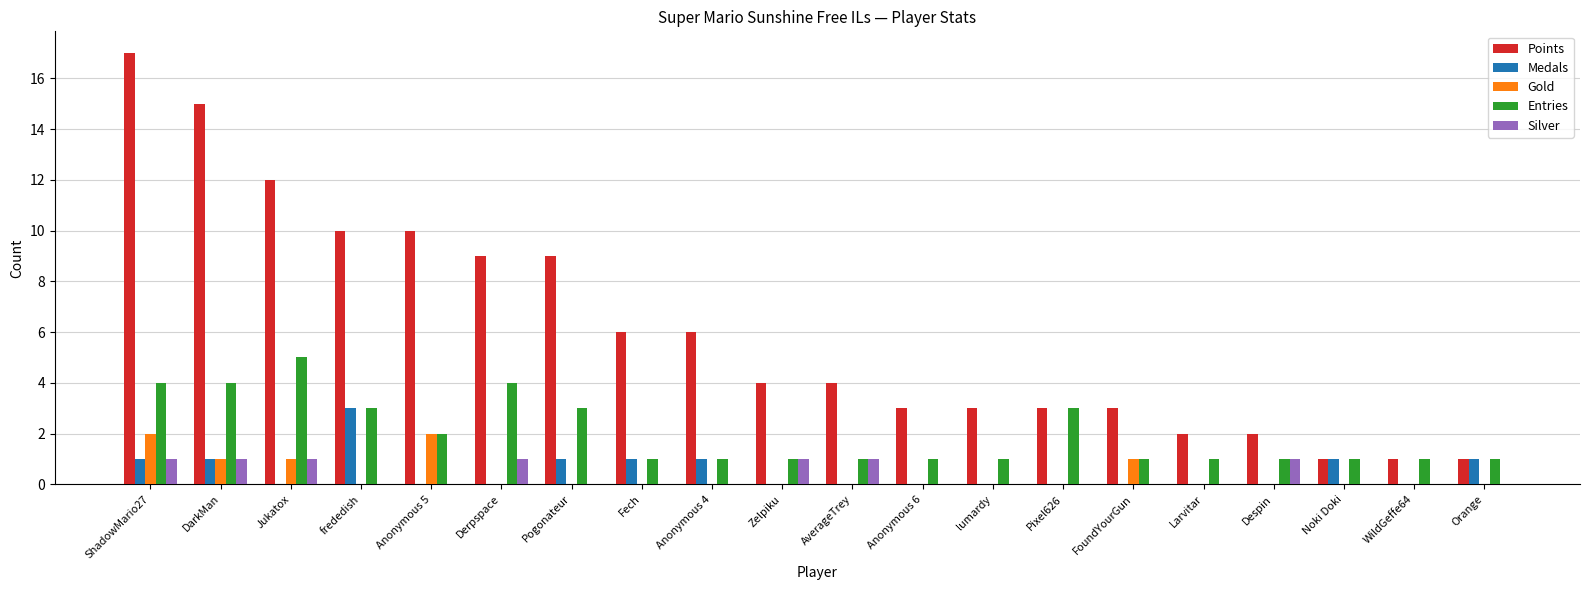

How many groups of bars are there?

20